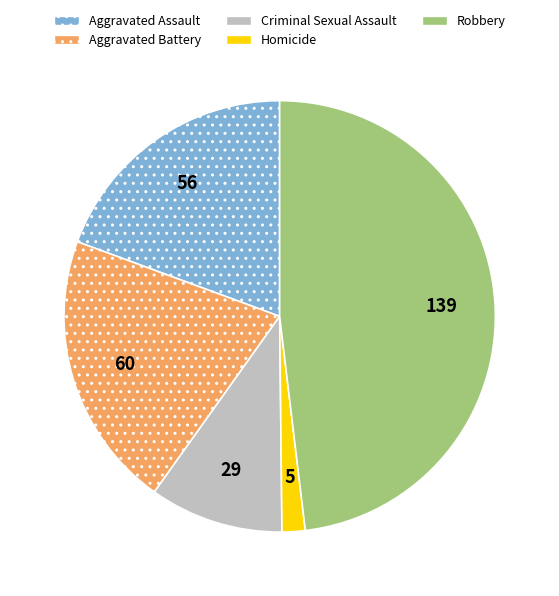

Does any single category account for the majority?

No